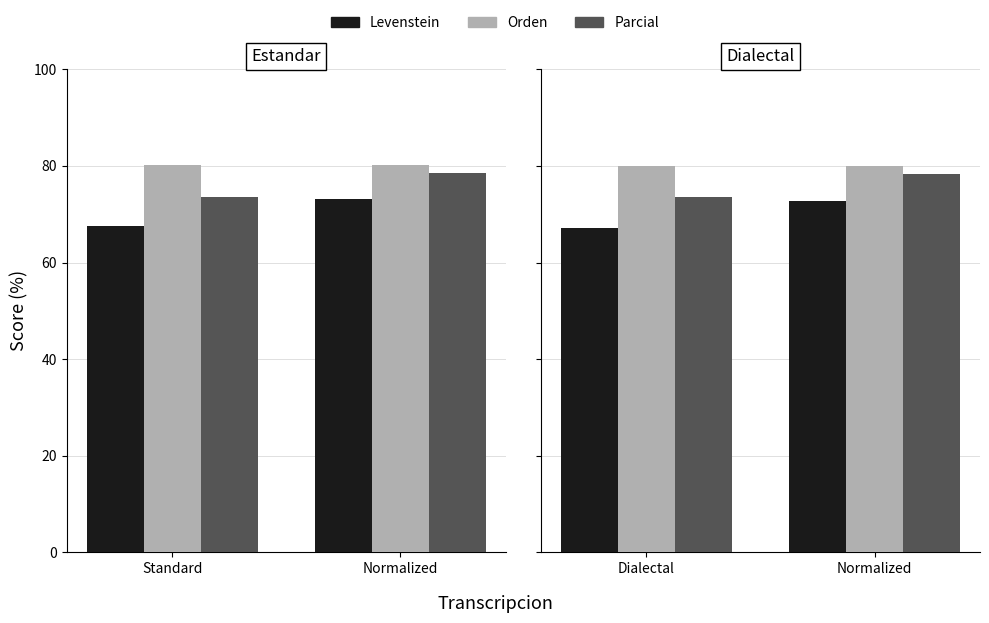

What is the lowest value of the Parcial series?

73.5